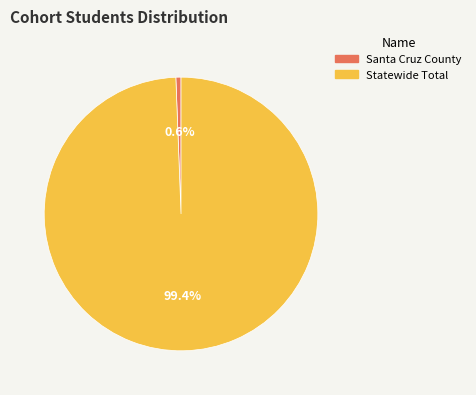

What percentage is the Statewide Total slice, to the nearest percent?

99%